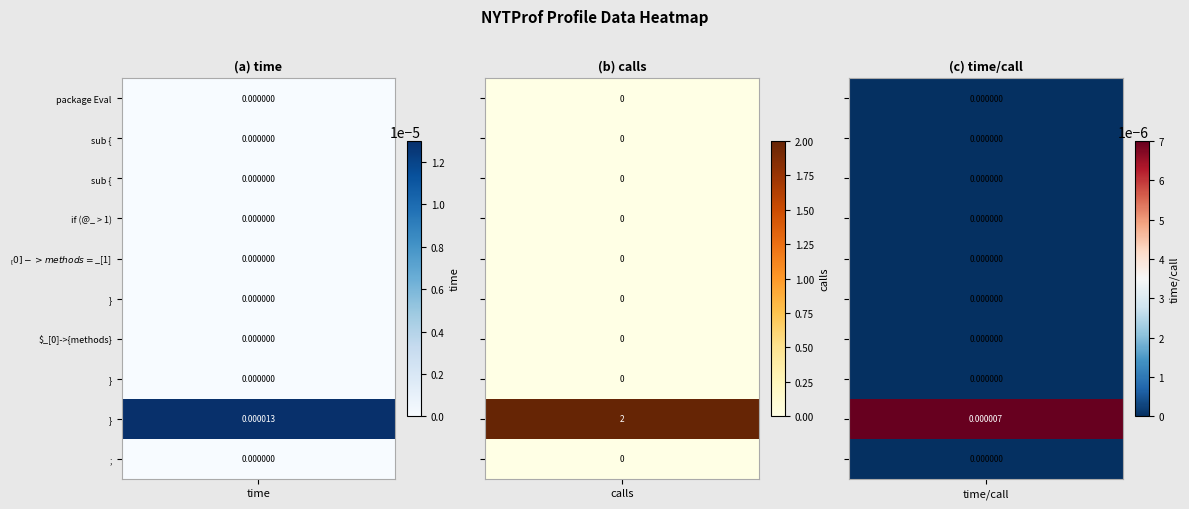

Is it true that time_per_call equals 0.0 at }?

True